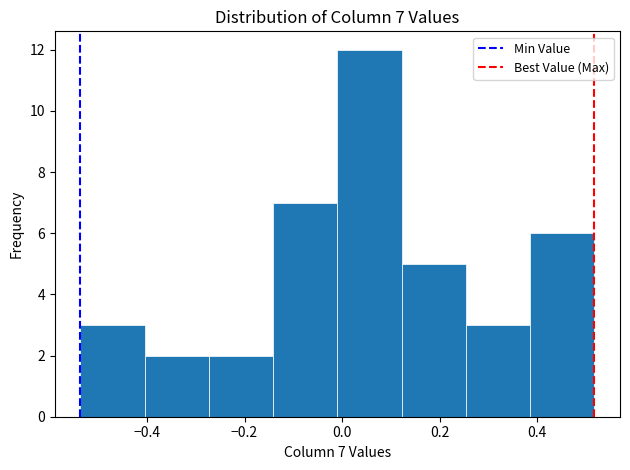

Which range on the x-axis has the tallest bar?

0.00 to 0.12